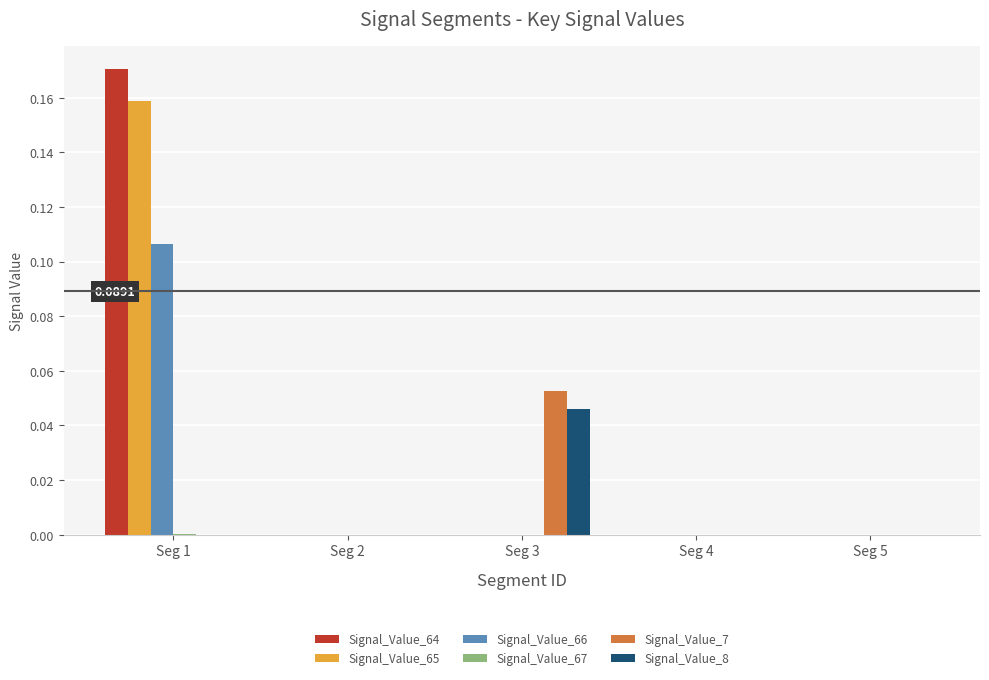

Which series changed the most between Seg 3 and Seg 4?

Signal_Value_7